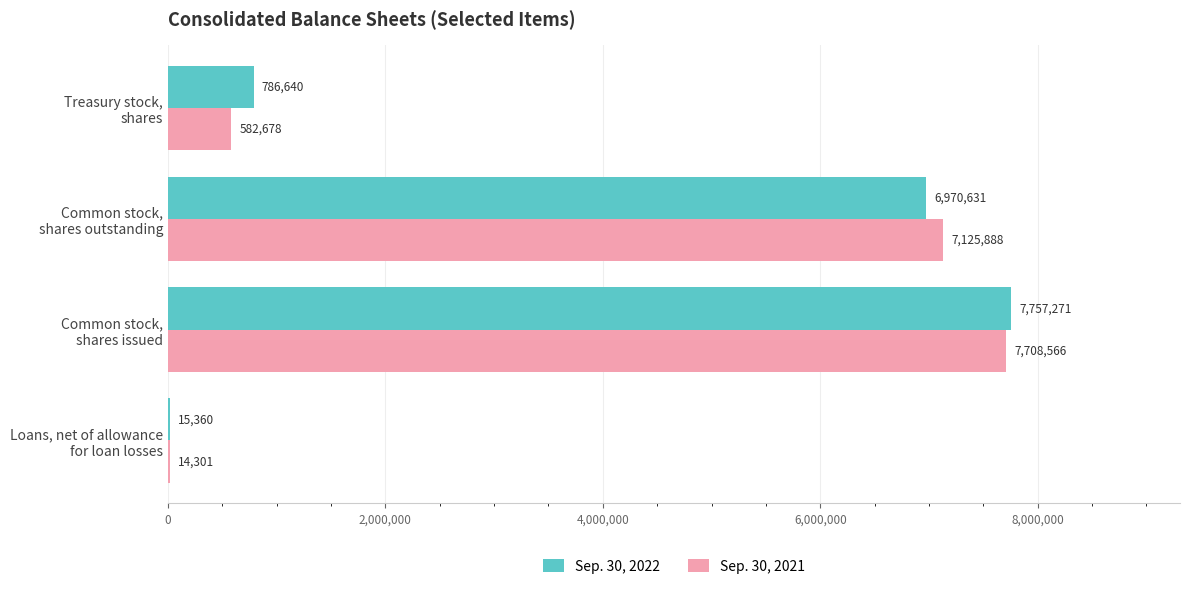

What is the sum of all Sep. 30, 2021 values?

15431433